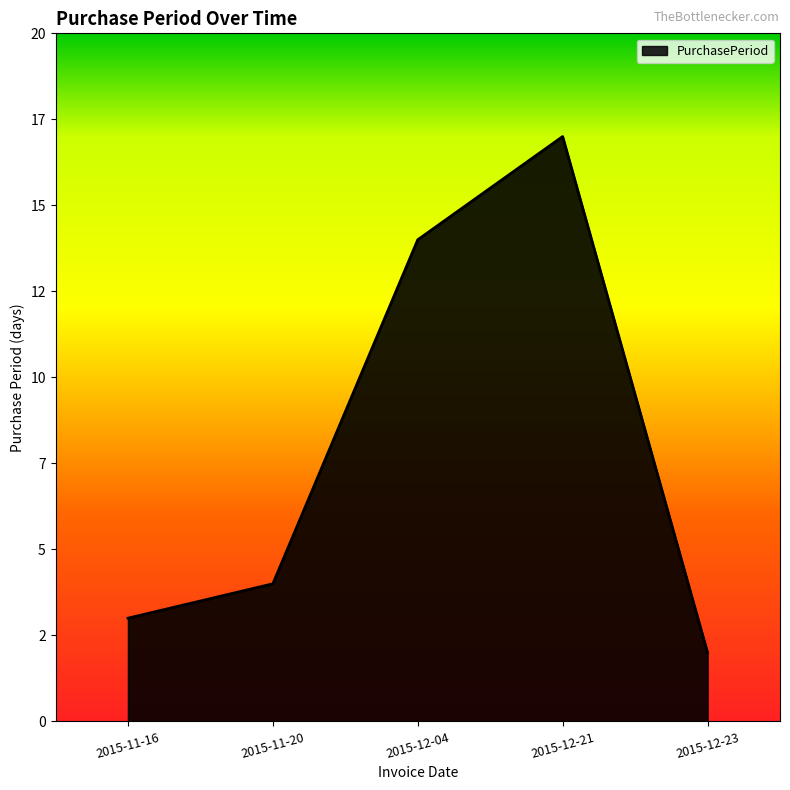

Does the chart display data point markers on the line(s)?

No